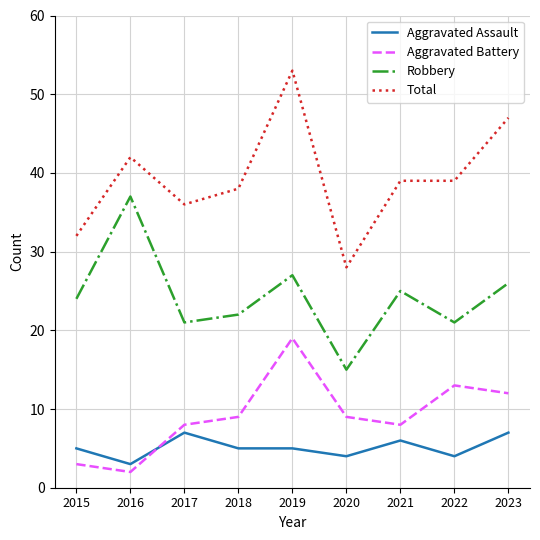

Which series changed the most between 2017 and 2019?

Total